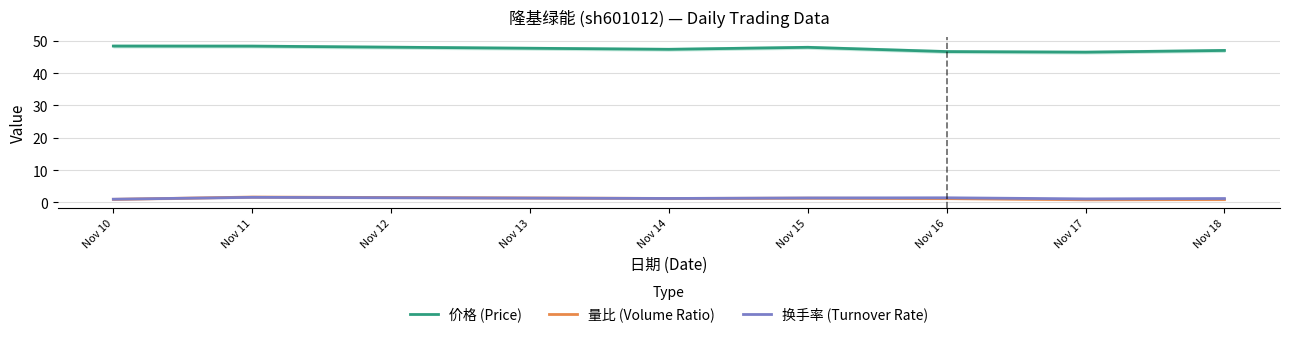

What is the total value across all series at Nov 11?

51.6